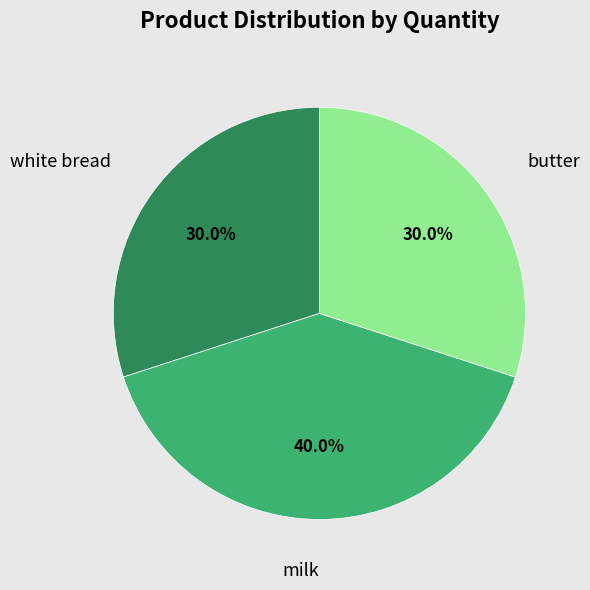

True or false: butter accounts for 25% of the total.

False